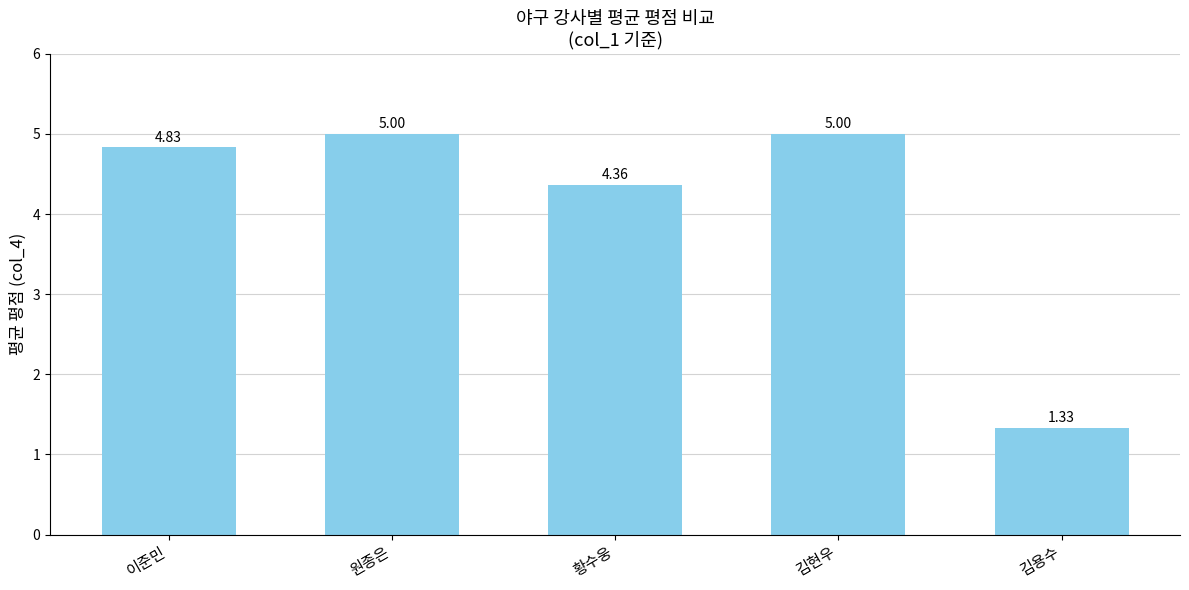

What is the label of the 2nd bar from the left?

원종은